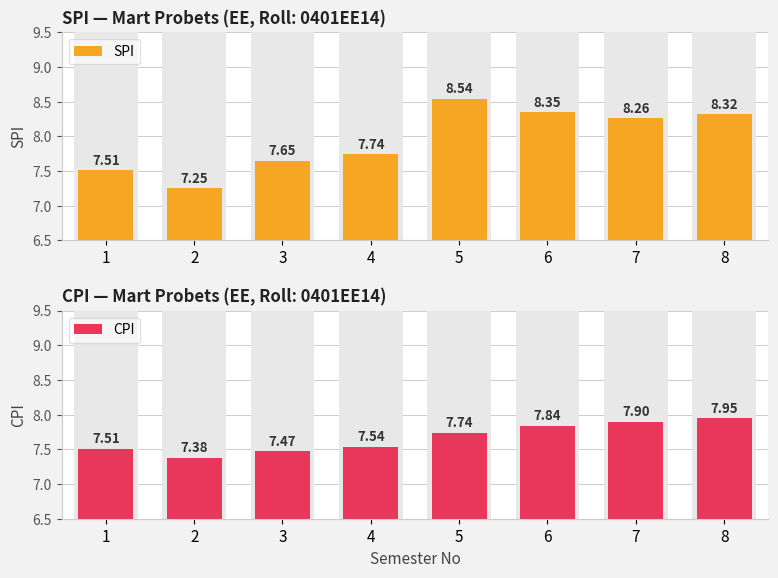

What is the value of the SPI bar at the 8th from the left?

8.3